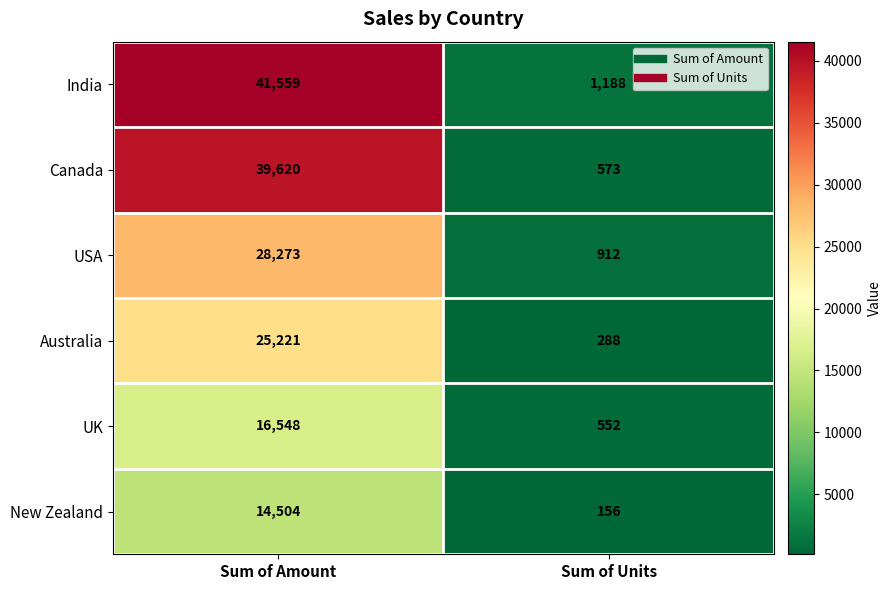

Reading left to right, transcribe all the data shown in this chart.

India: Sum of Amount=41559	Sum of Units=1188
Canada: Sum of Amount=39620	Sum of Units=573
USA: Sum of Amount=28273	Sum of Units=912
Australia: Sum of Amount=25221	Sum of Units=288
UK: Sum of Amount=16548	Sum of Units=552
New Zealand: Sum of Amount=14504	Sum of Units=156